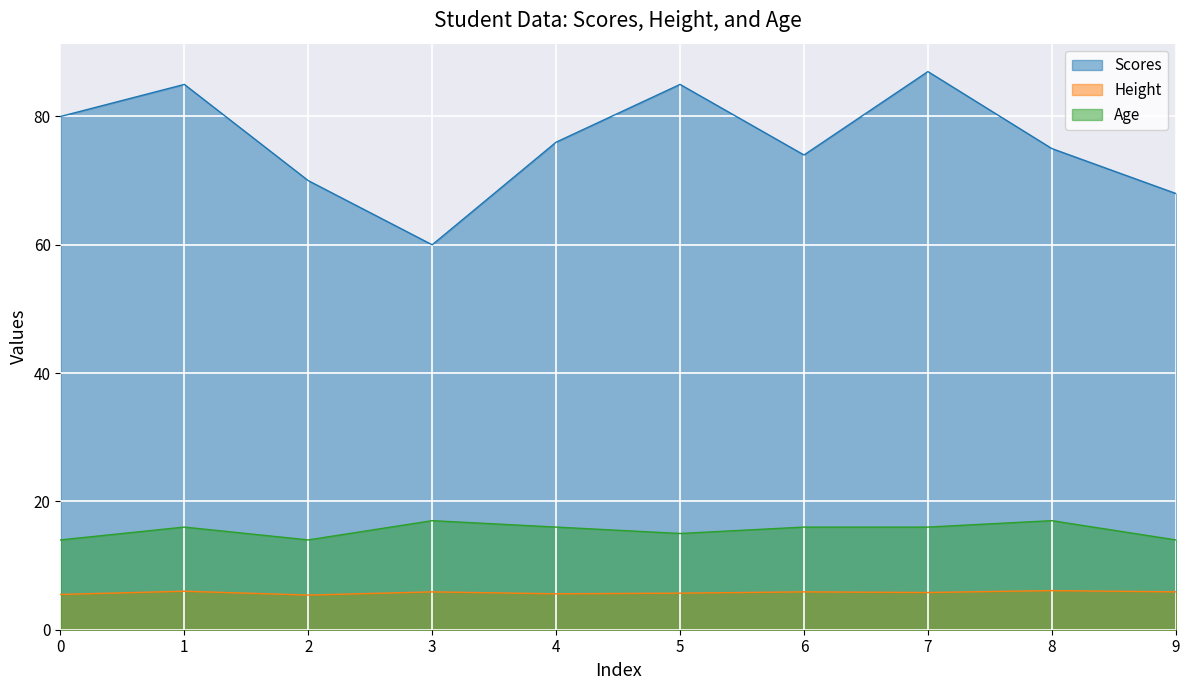

True or false: Age and Height cross at least once.

False